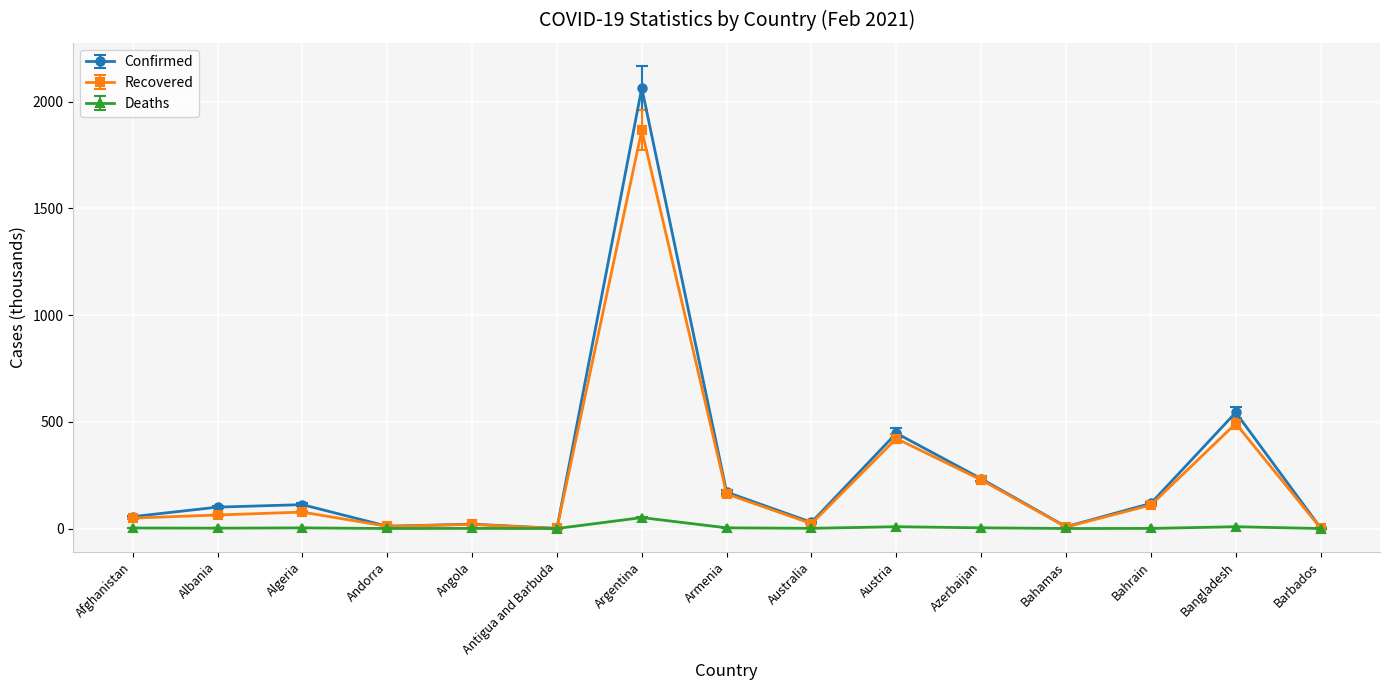

What is the approximate value of Recovered at Azerbaijan?

227.8